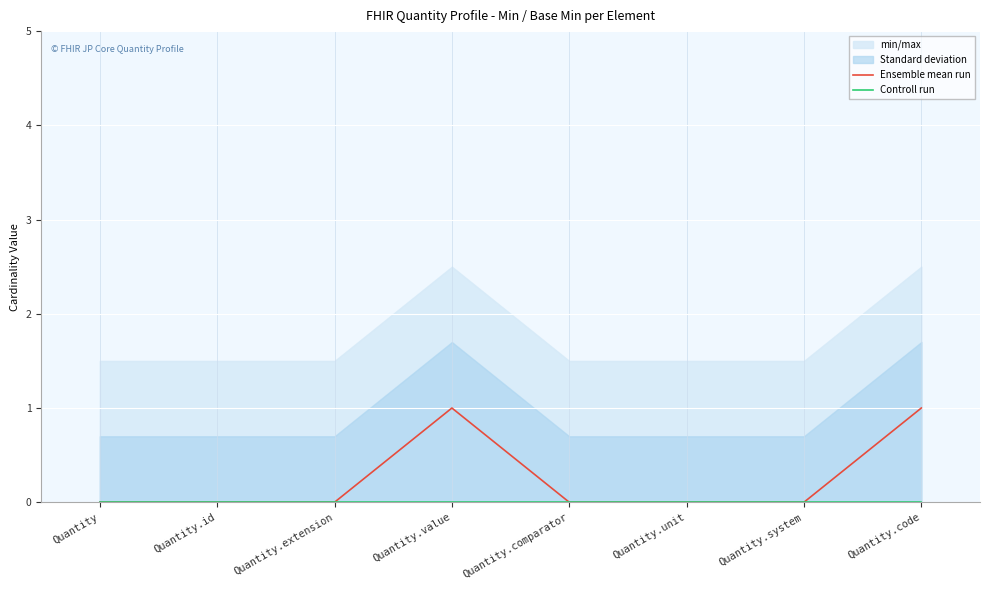

At which label does Controll run reach its minimum?

Quantity